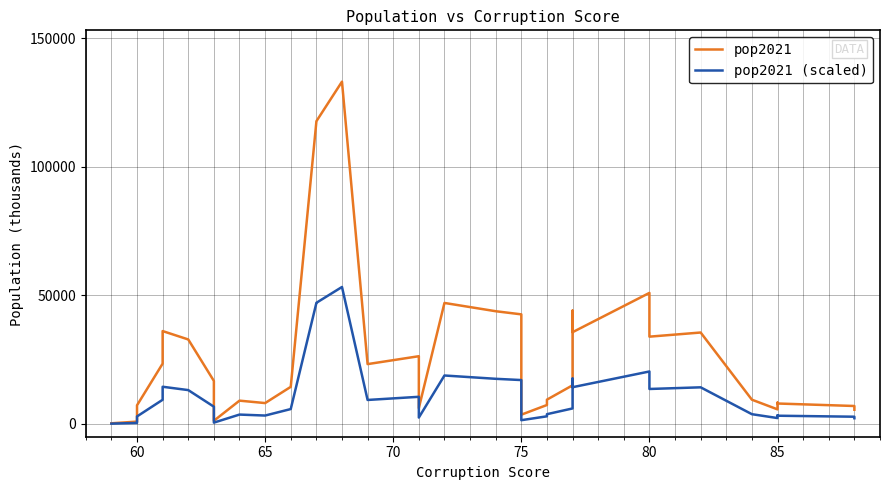

True or false: pop2021 has a value of 10269.7 at 9.

False